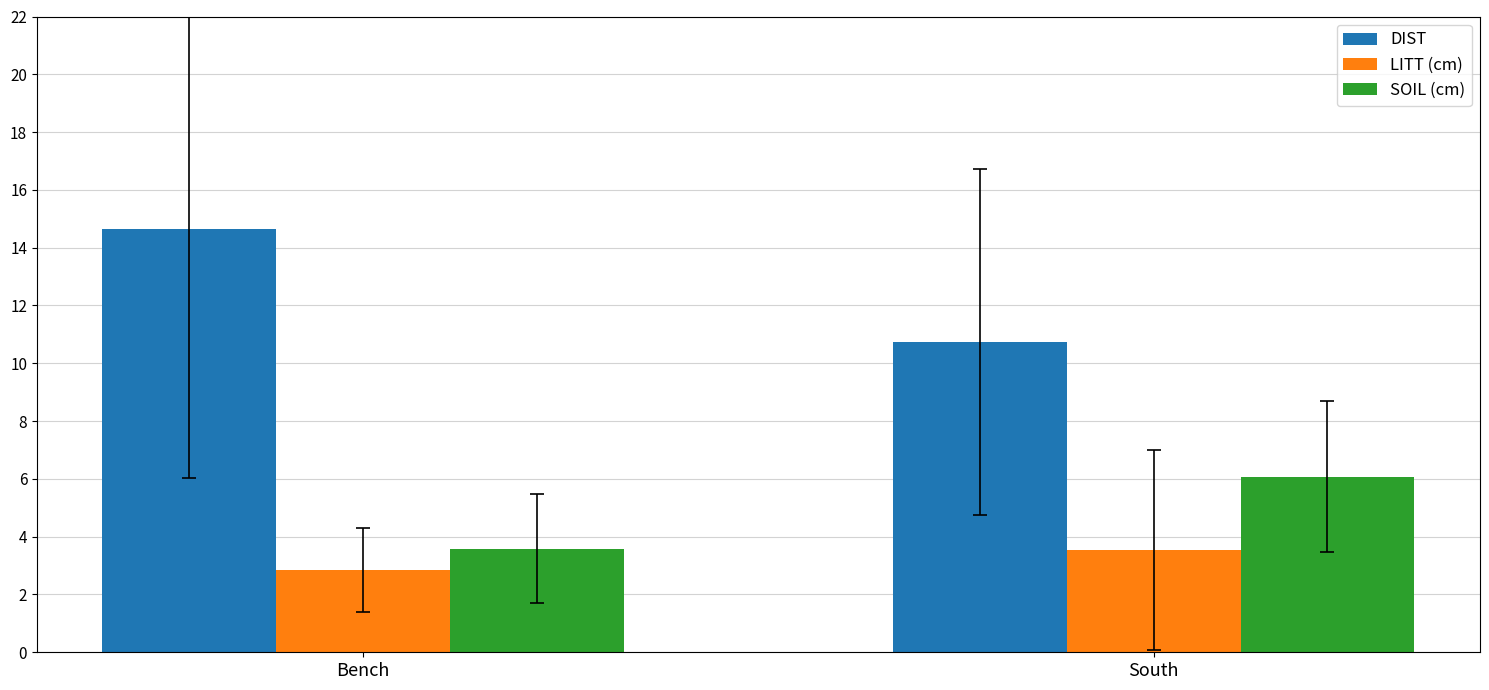

What is the label of the 1st bar from the left?

Bench